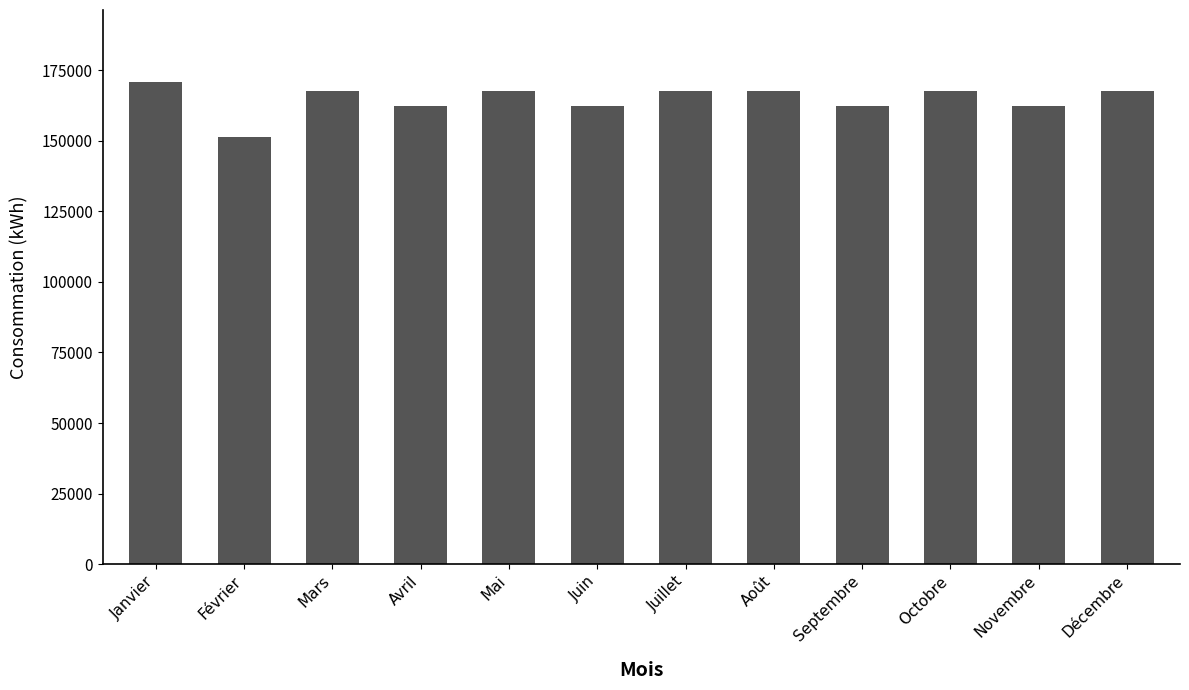

The chart shows a value of 170694 at Janvier. True or false?

True